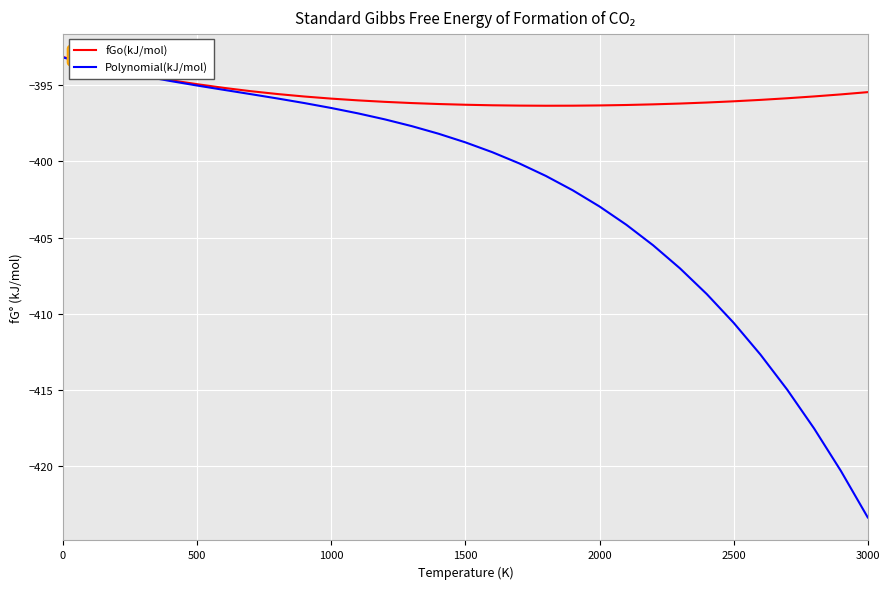

What is the minimum value shown in the chart?

-423.4